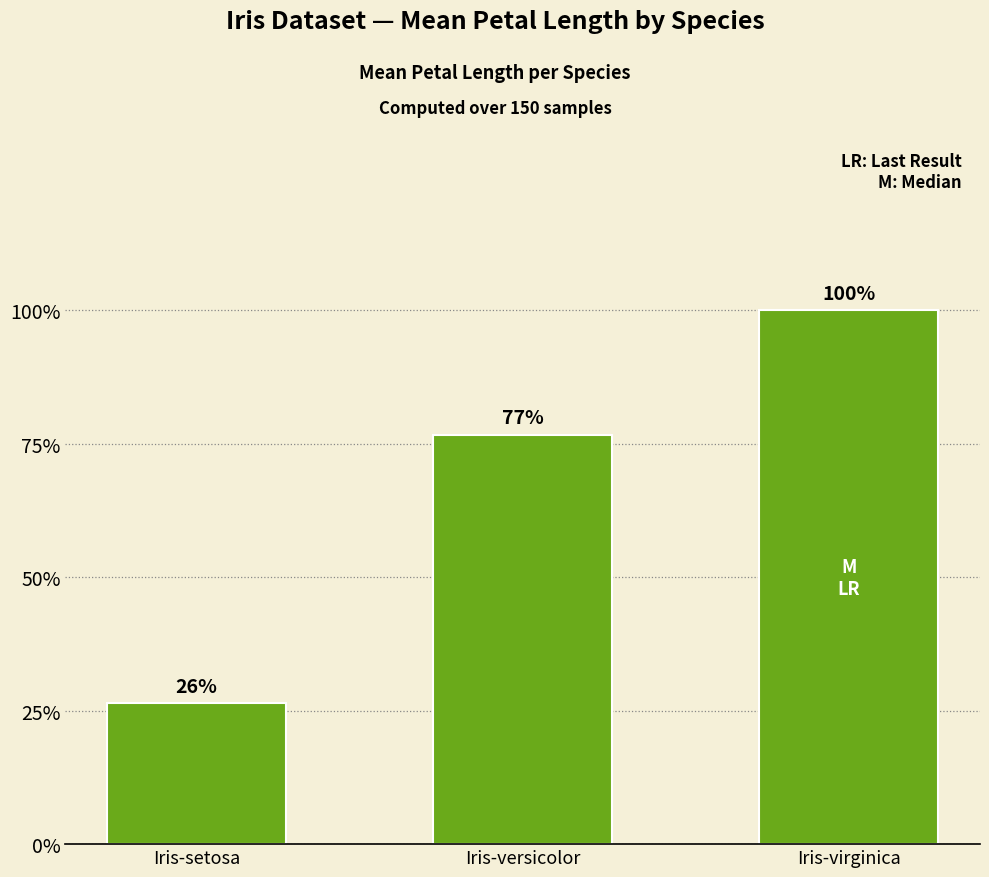

Does the chart contain any negative values?

No